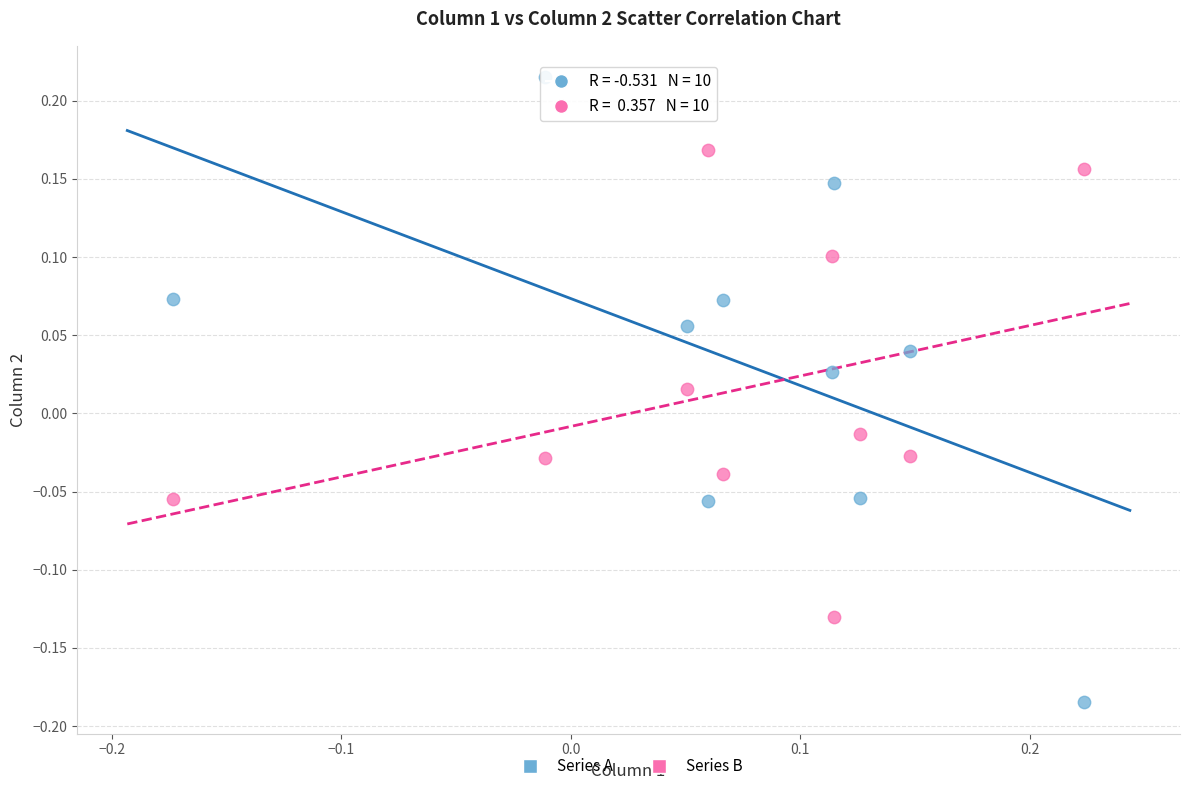

Which series reaches the maximum Y coordinate?

Series A